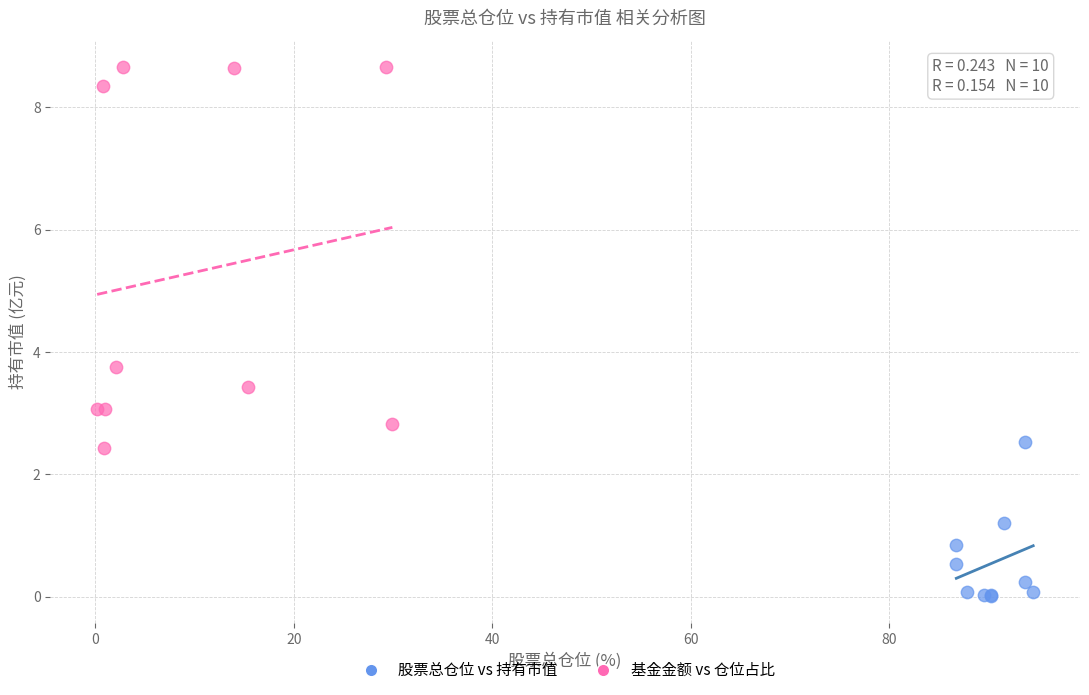

Which series has the widest spread of Y values?

基金金额 vs 仓位占比